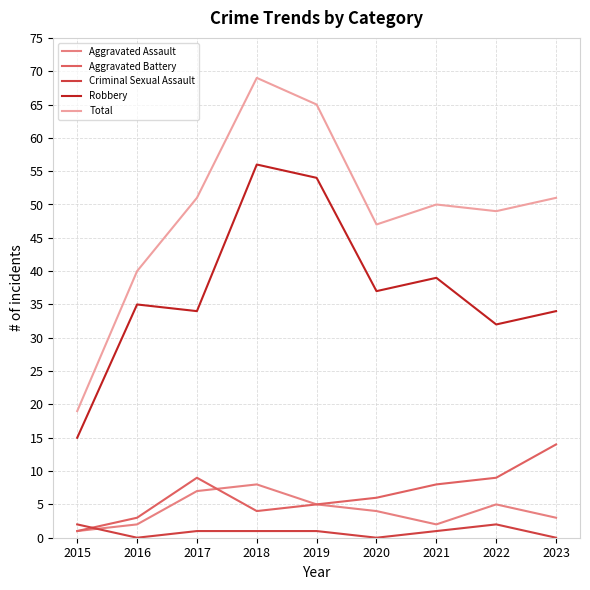

What are all the series names shown in the legend?

Aggravated Assault, Aggravated Battery, Criminal Sexual Assault, Robbery, Total